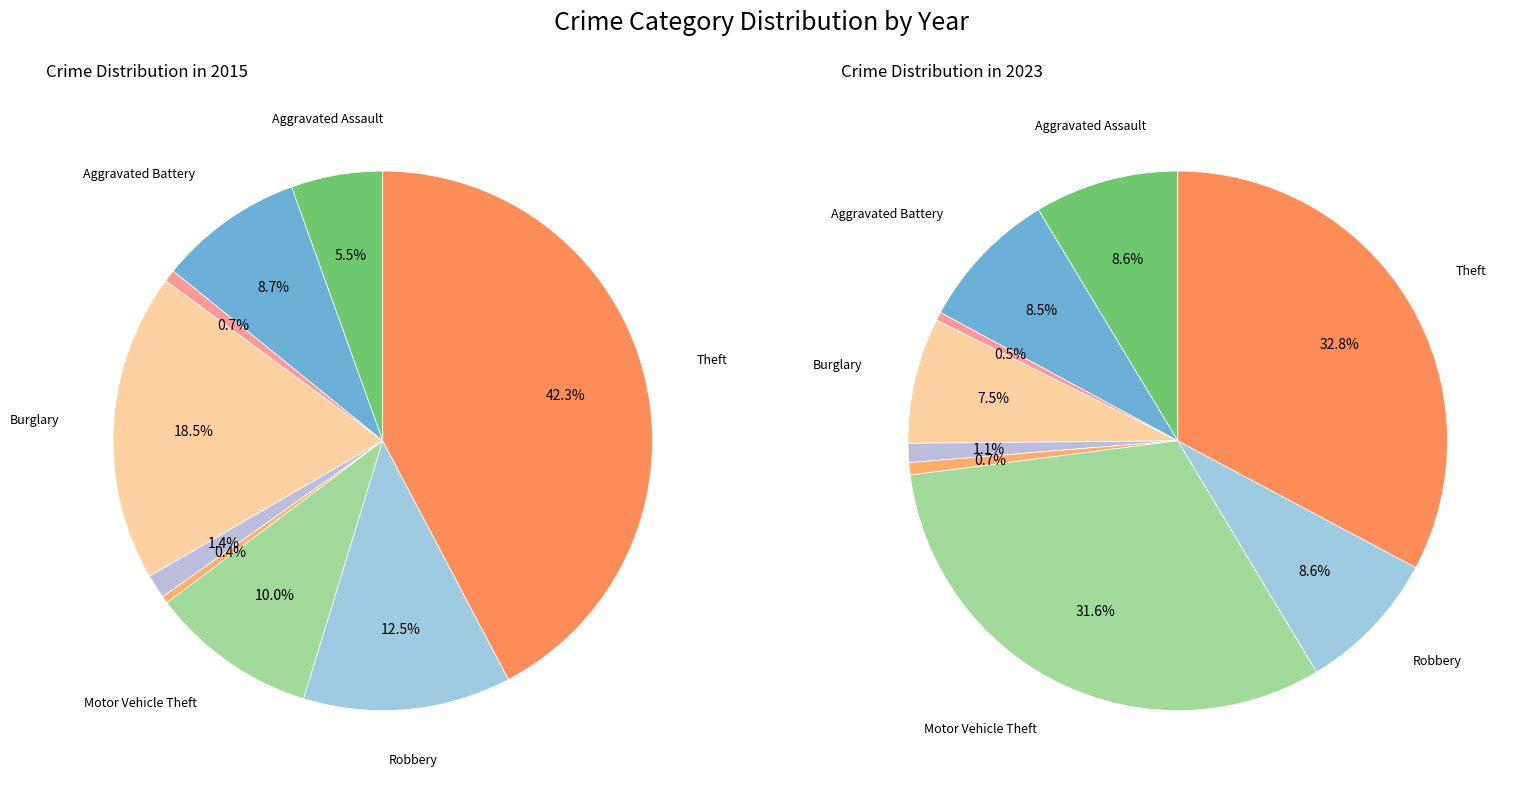

How many segments does this pie chart have?

9